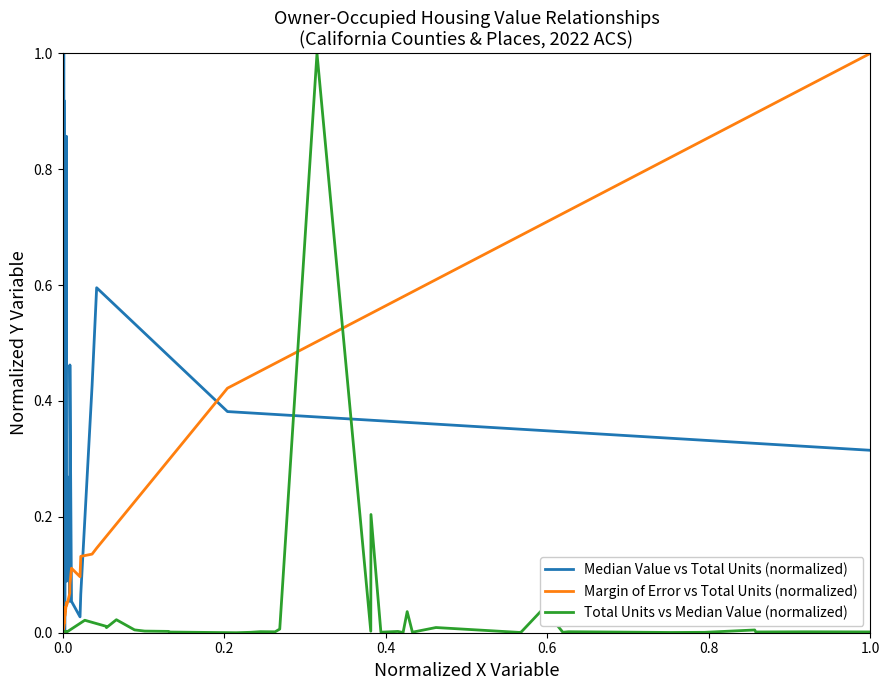

Which series ends up on top after the final intersection of Median Value vs Total Units (normalized) and Total Units vs Median Value (normalized)?

Median Value vs Total Units (normalized)